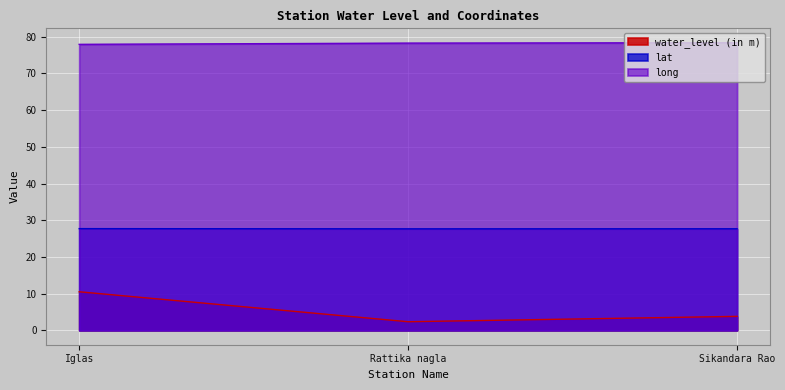

Which label corresponds to the largest value in the chart?

Sikandara Rao